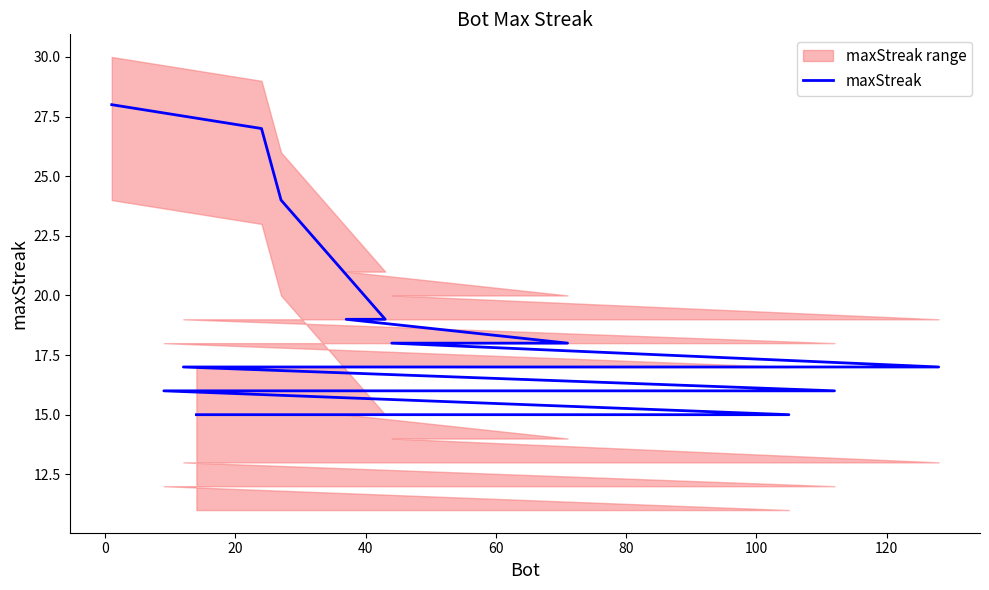

How many data points are above 17?

7